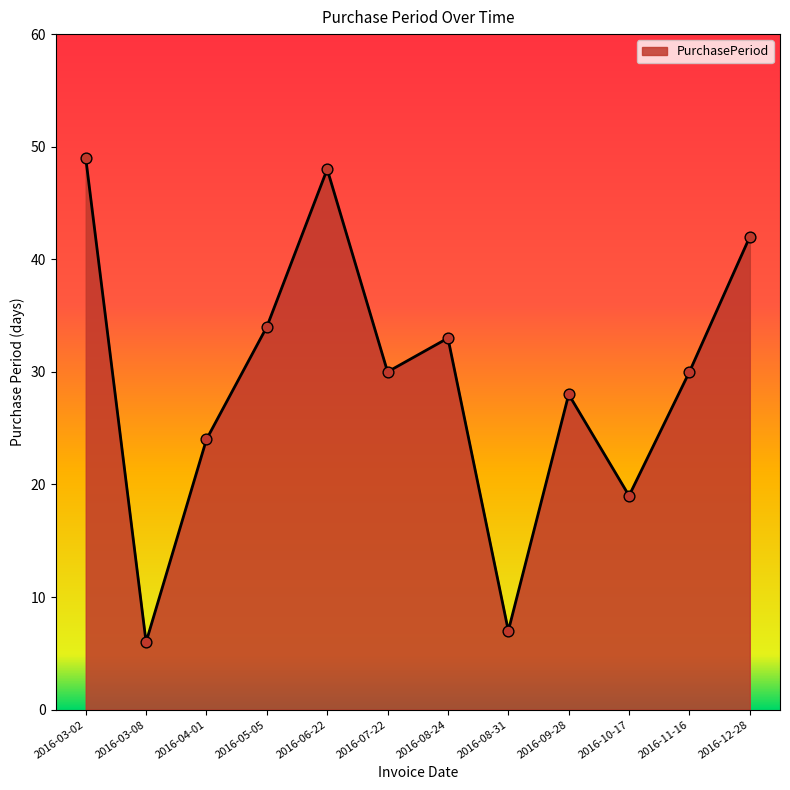

Which has a higher value, 2016-08-31 or 2016-03-08?

2016-08-31